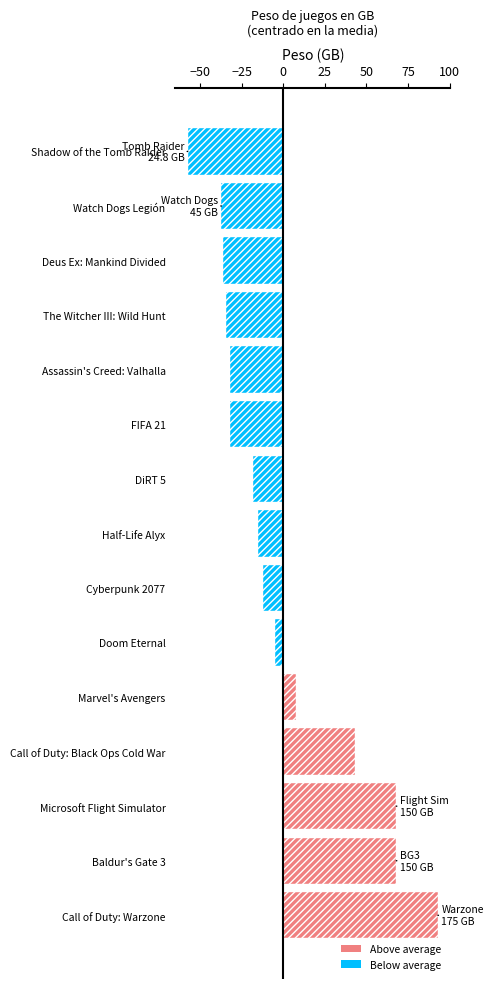

Is it true that the value at Half-Life Alyx is -15.1?

True